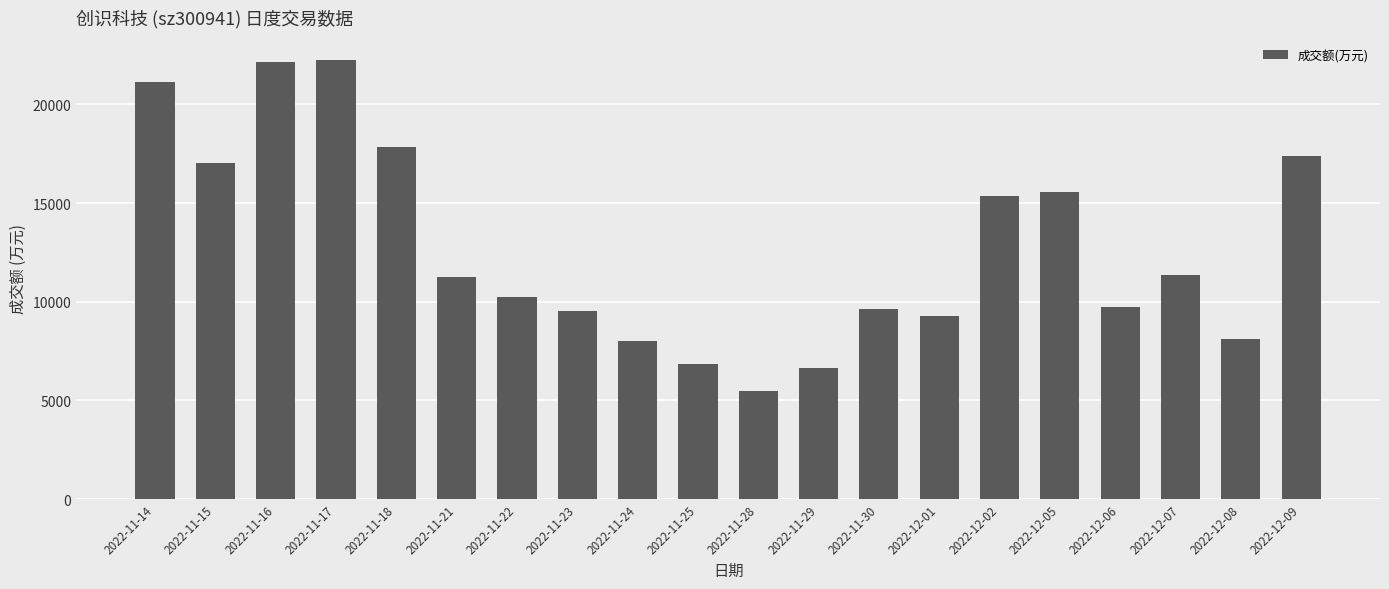

The chart shows a value of 17391 at 2022-12-09. True or false?

True